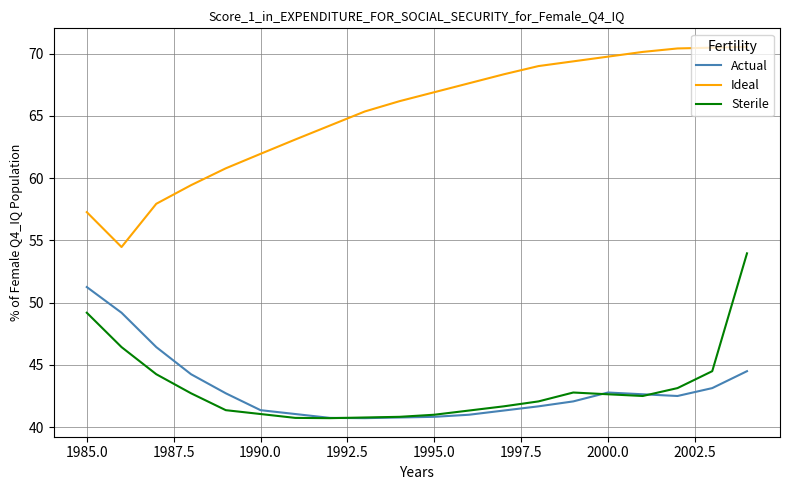

Rank the series by their maximum value, from highest to lowest.

Ideal, Sterile, Actual